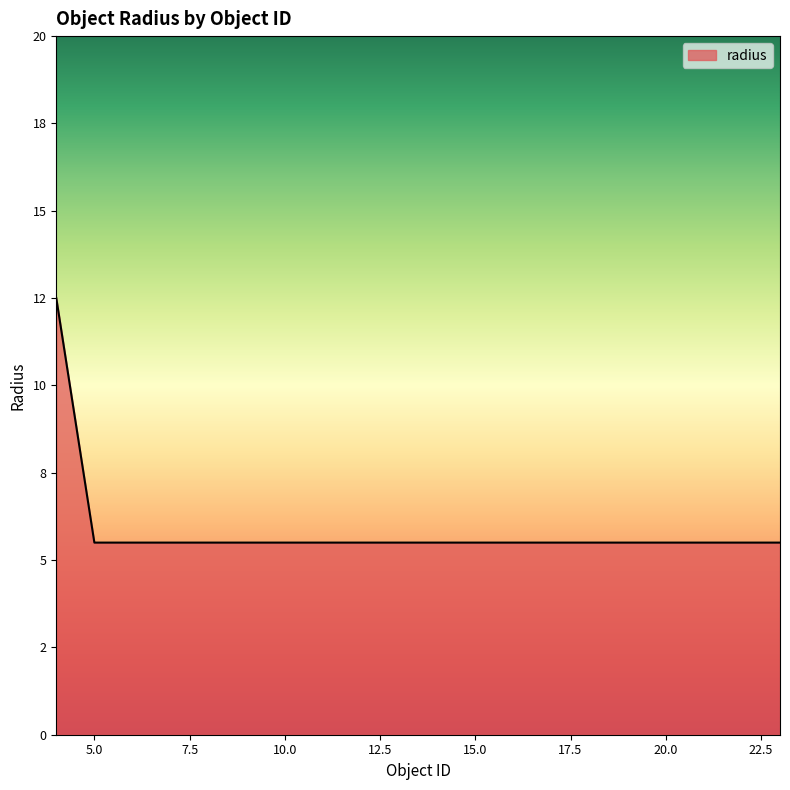

Reading left to right, what are all the values shown in this chart?

12.5	5.5	5.5	5.5	5.5	5.5	5.5	5.5	5.5	5.5	5.5	5.5	5.5	5.5	5.5	5.5	5.5	5.5	5.5	5.5